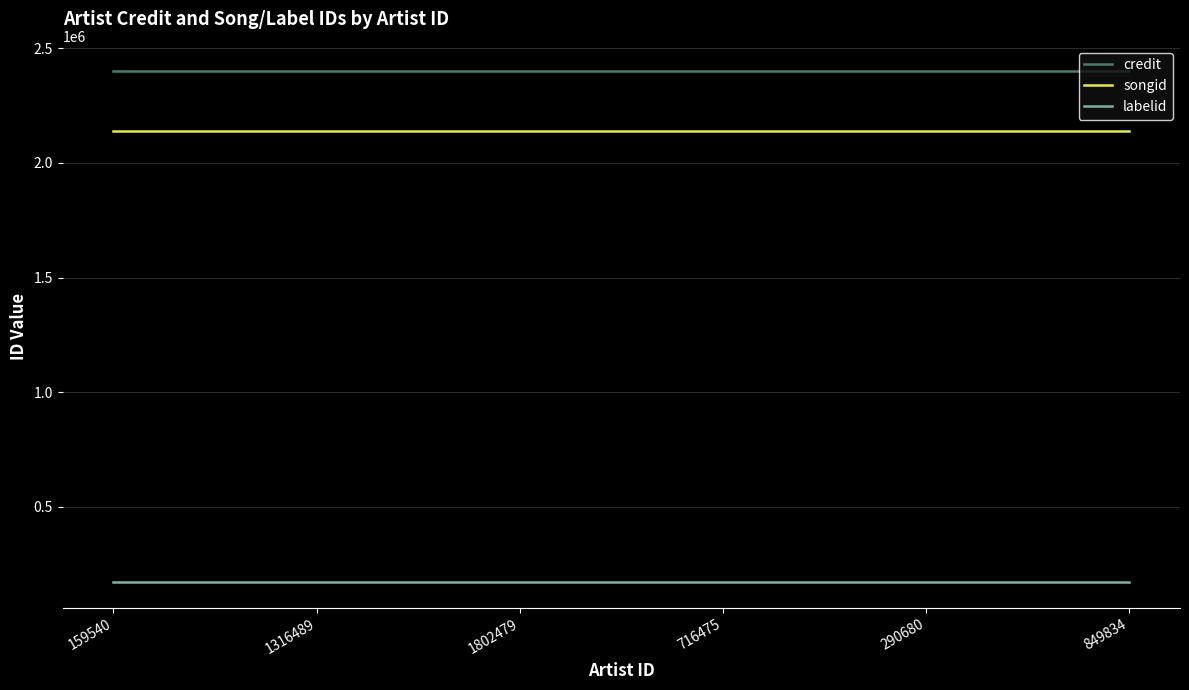

What are all the series names shown in the legend?

credit, songid, labelid